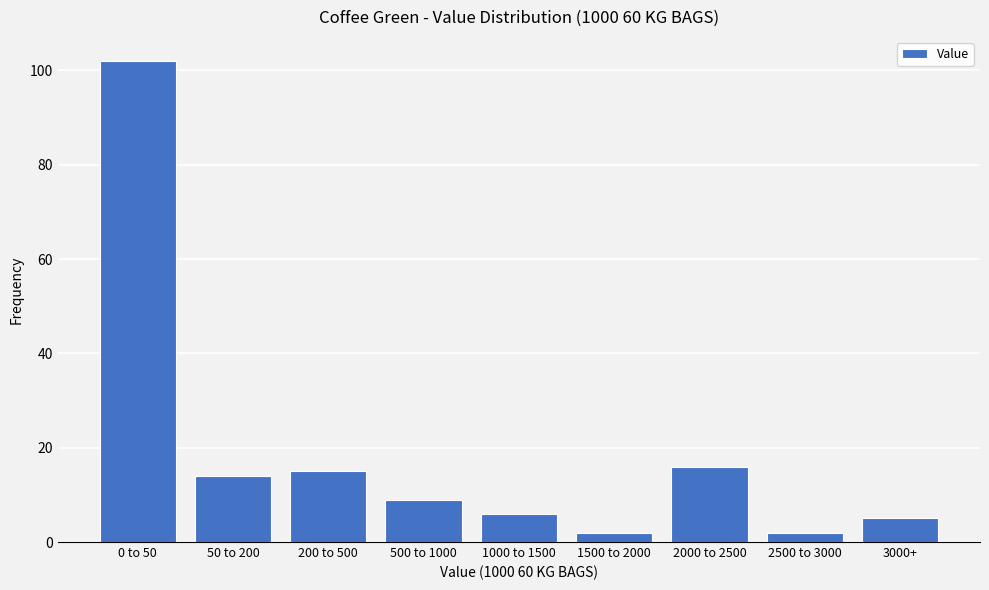

Reading left to right, list all the values displayed in this chart.

0 to 50=102	50 to 200=14	200 to 500=15	500 to 1000=9	1000 to 1500=6	1500 to 2000=2	2000 to 2500=16	2500 to 3000=2	3000+=5